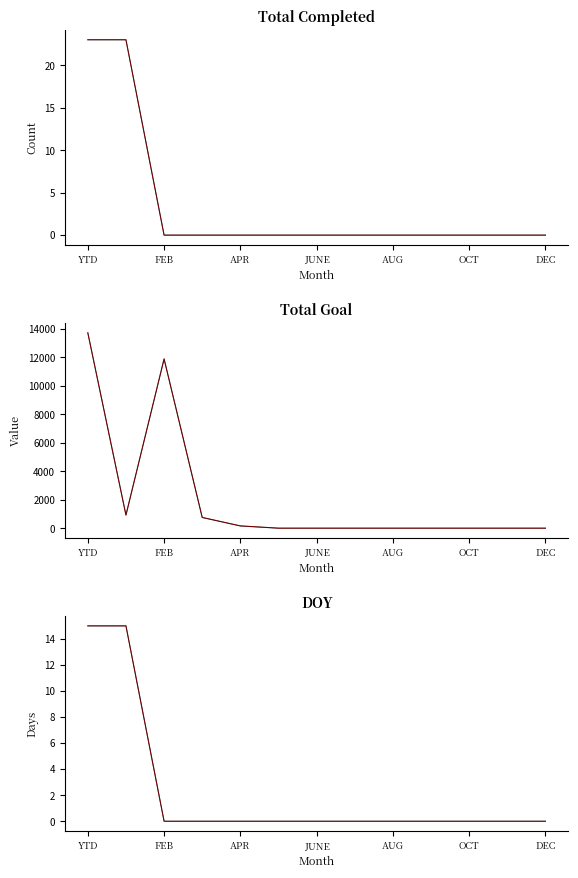

True or false: Total Completed and DOY cross at least once.

False